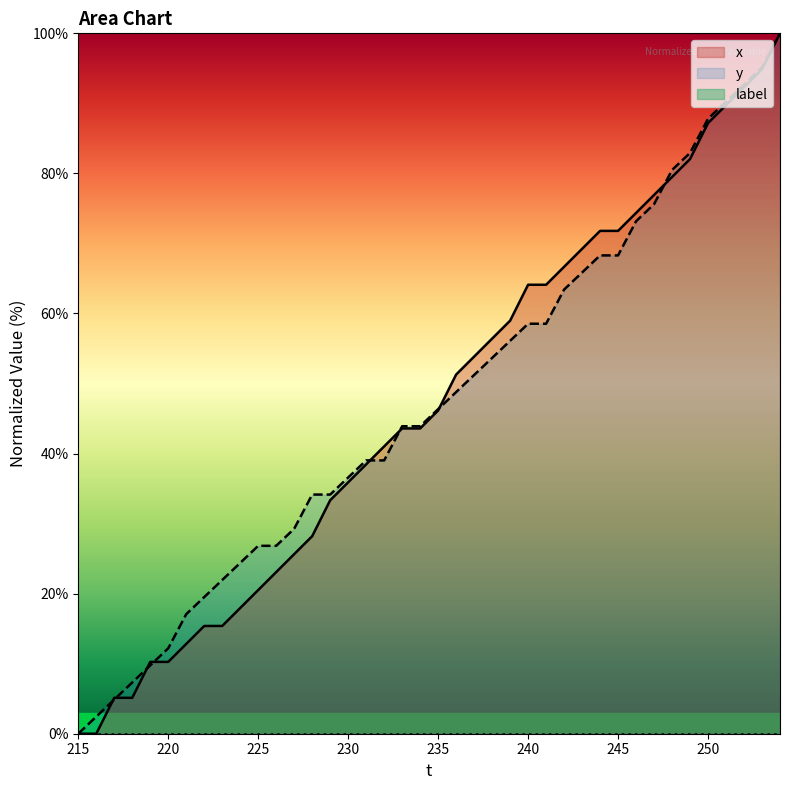

List the series in order of their peak value, highest first.

x, y